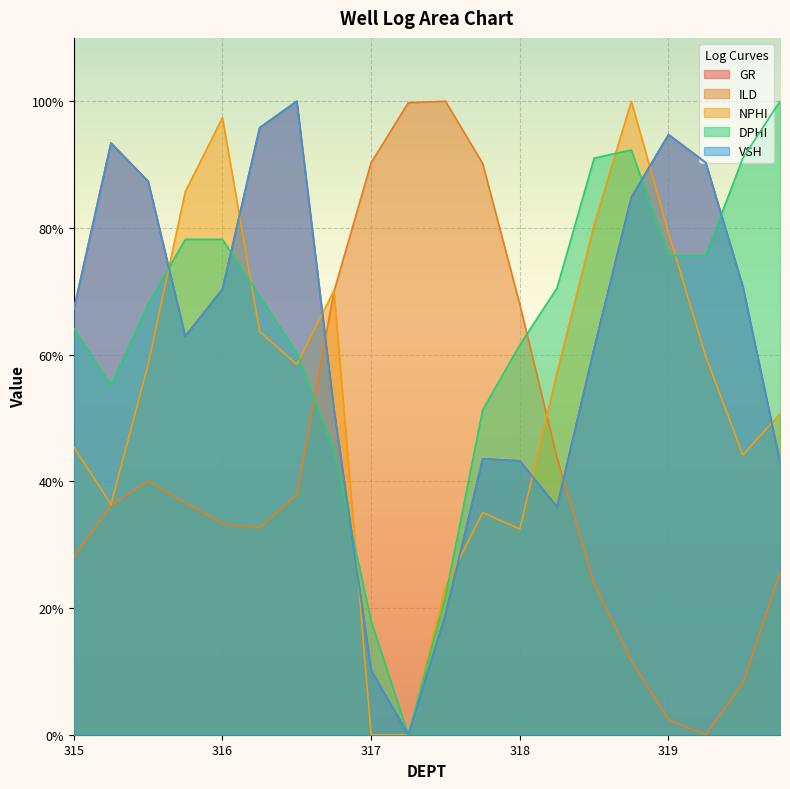

What is the difference between the maximum and second lowest values in the VSH series?

89.8